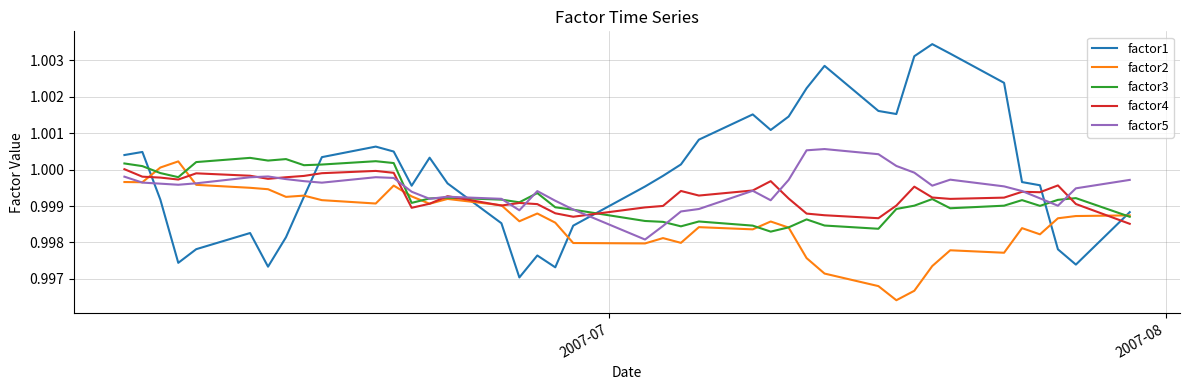

List the series in order of their peak value, lowest first.

factor4, factor2, factor3, factor5, factor1